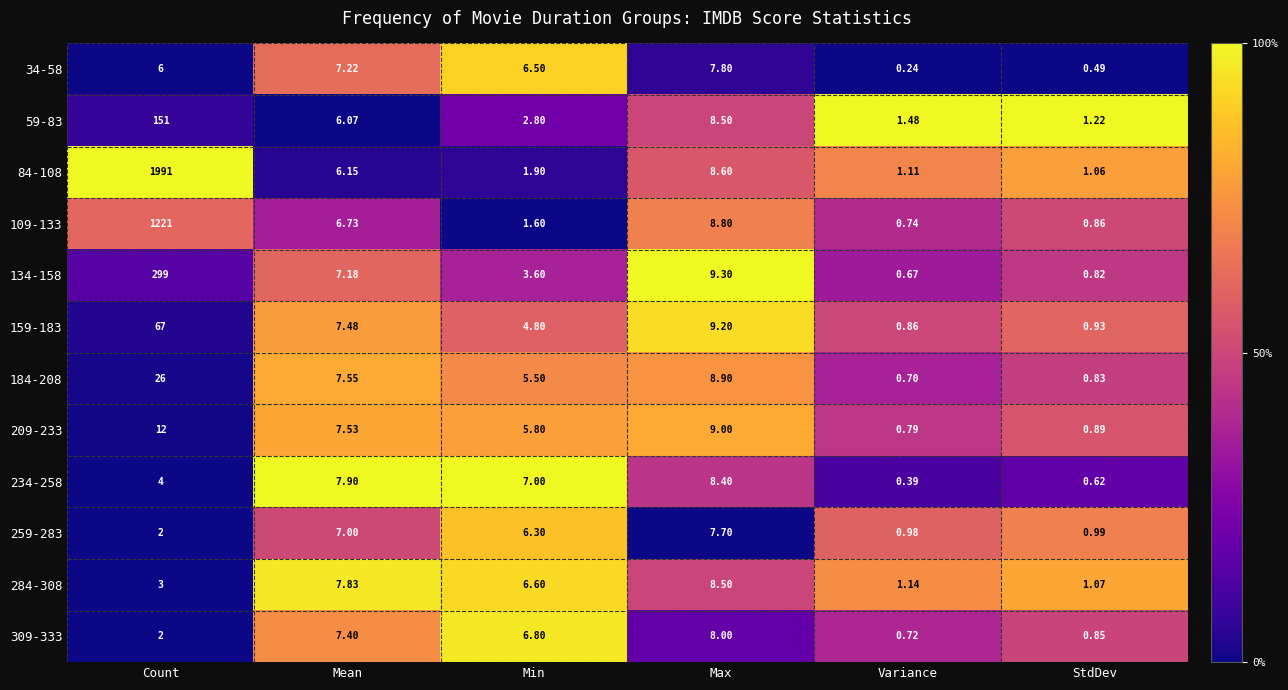

Between Max and StdDev, which series saw the biggest shift?

134-158